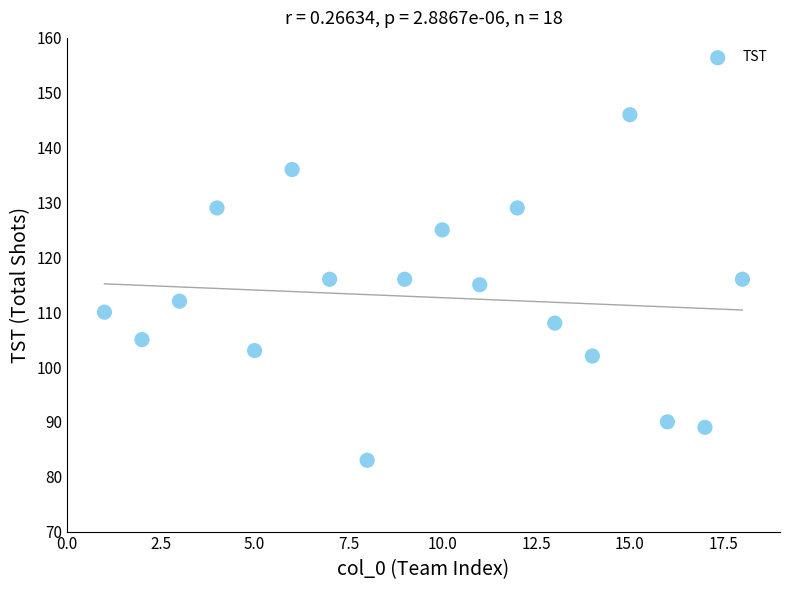

What is the range of Y values (max minus min)?

63